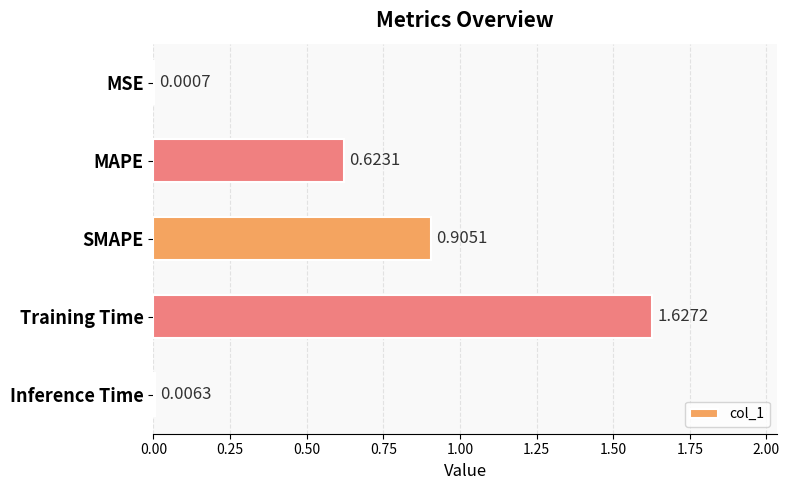

At which category does the chart reach its peak across all series?

Training Time